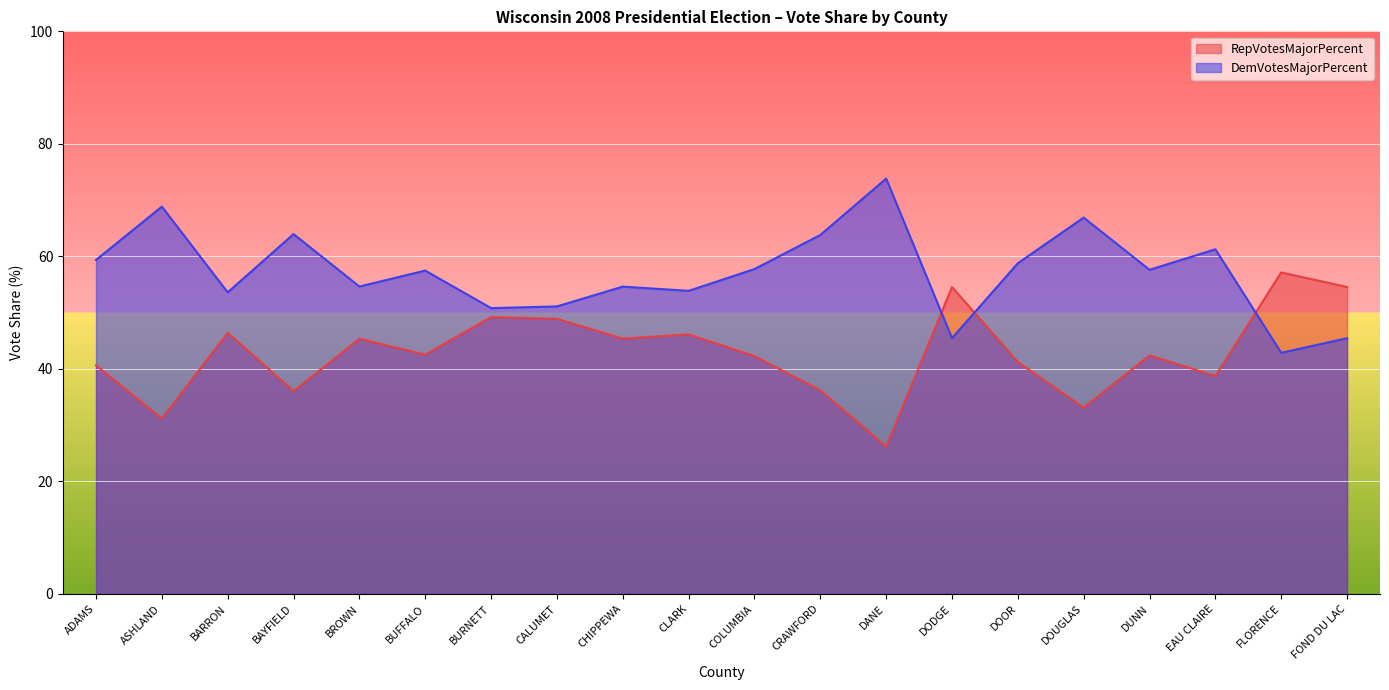

Rank the categories by RepVotesMajorPercent value from highest to lowest.

FLORENCE, FOND DU LAC, DODGE, BURNETT, CALUMET, BARRON, CLARK, CHIPPEWA, BROWN, BUFFALO, DUNN, COLUMBIA, DOOR, ADAMS, EAU CLAIRE, CRAWFORD, BAYFIELD, DOUGLAS, ASHLAND, DANE